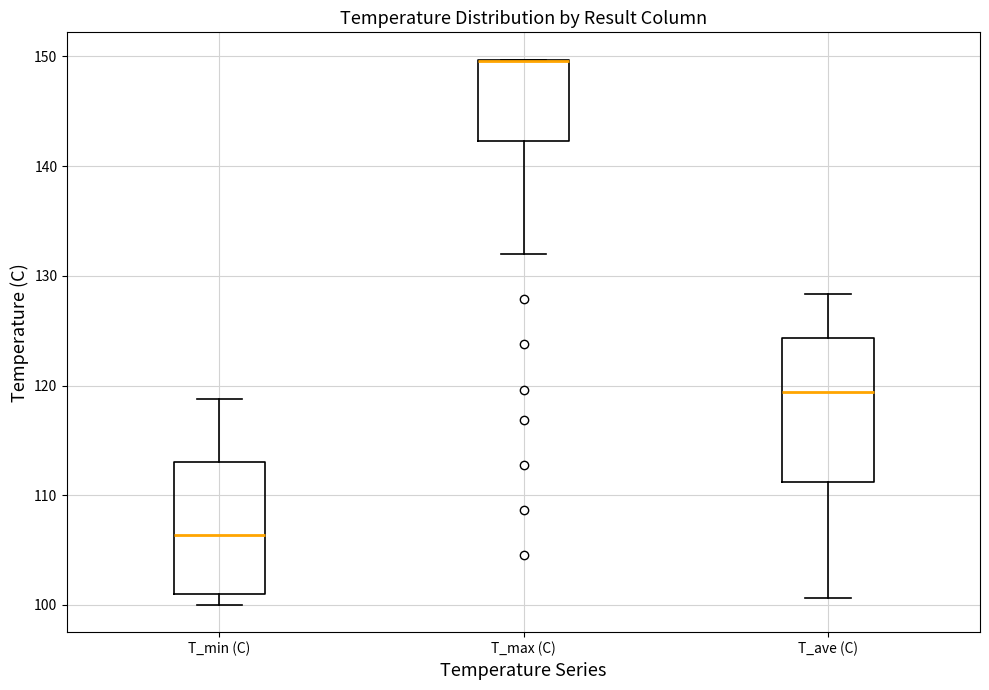

Reading left to right, transcribe this box plot: for each box, give where its median line is, the range the box spans, and where its two whiskers end, as read against the y-axis. The values are not printed on the chart, so give them approximately, as read against the axis.

T_min (C): median 106, box 101 to 113, whiskers 100 to 119
T_max (C): median 150 (drawn on the box's upper edge), box 142 to 150, whiskers 132 to 150
T_ave (C): median 119, box 111 to 124, whiskers 101 to 128